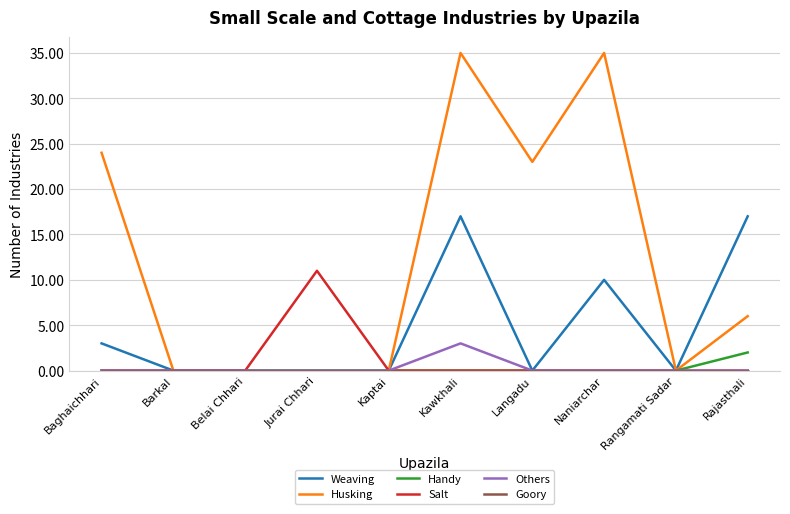

The Weaving series shows 0 at Belai Chhari. True or false?

True